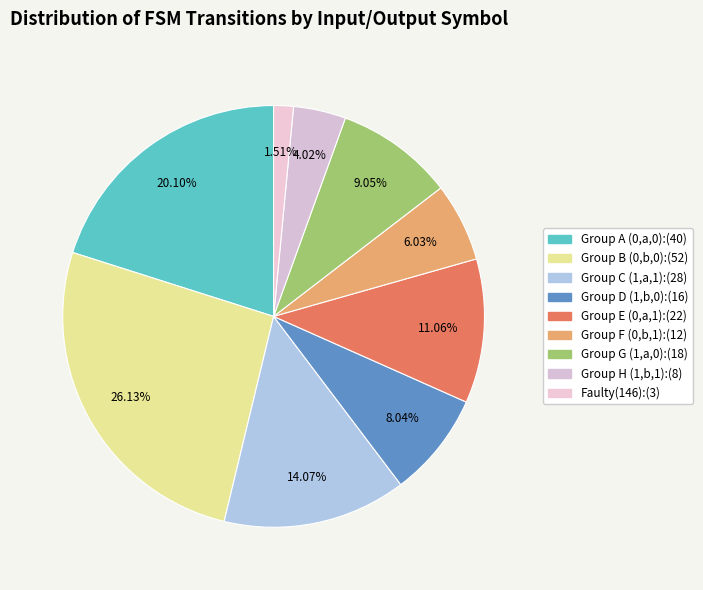

Count the number of slices in the pie.

9